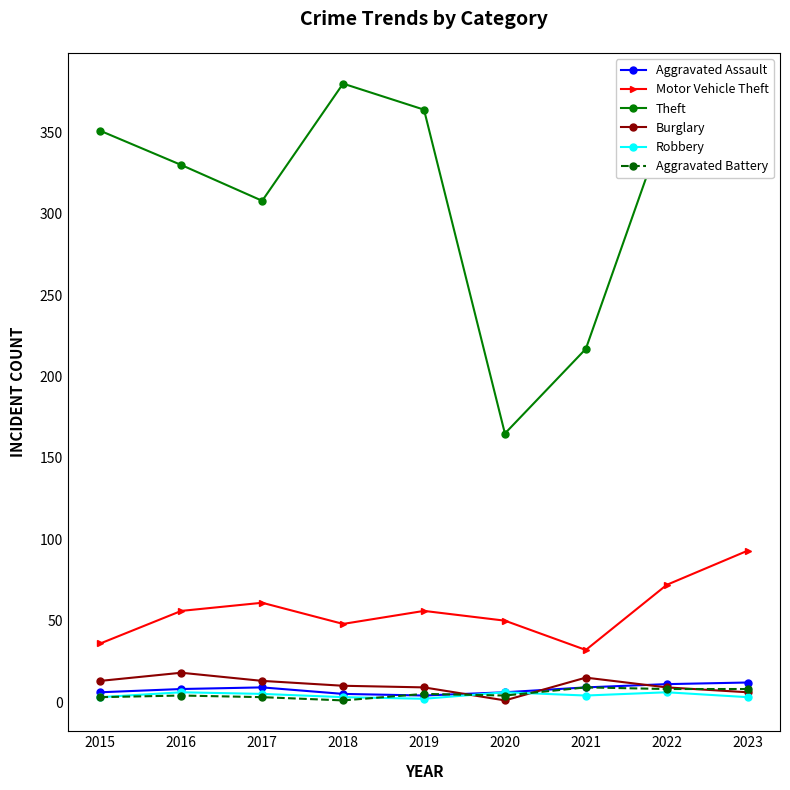

Is it true that Robbery equals 5 at 2017?

True